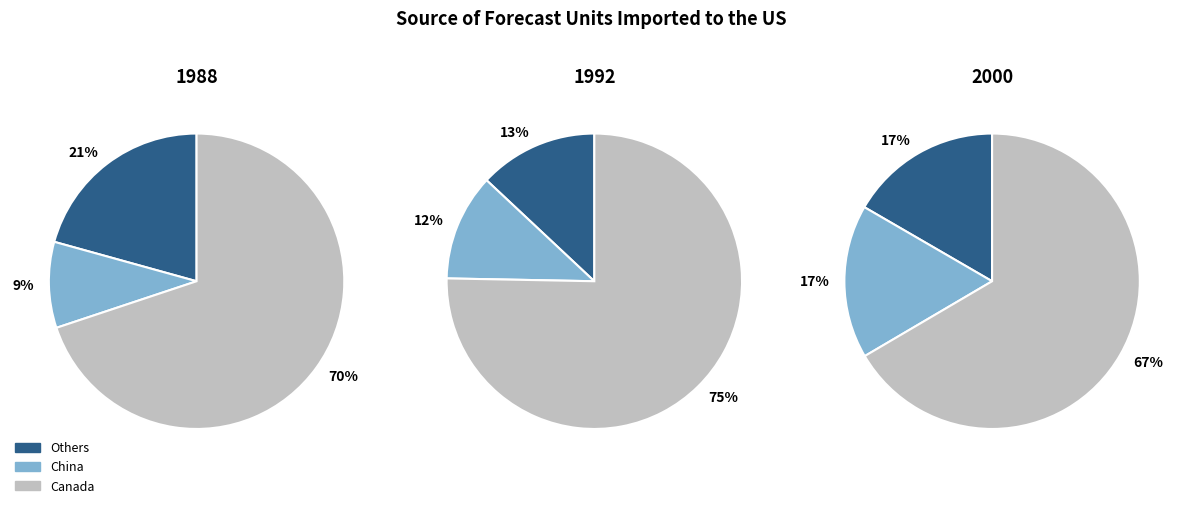

True or false: L3 Excess Allocation Released accounts for 22% of the total.

False